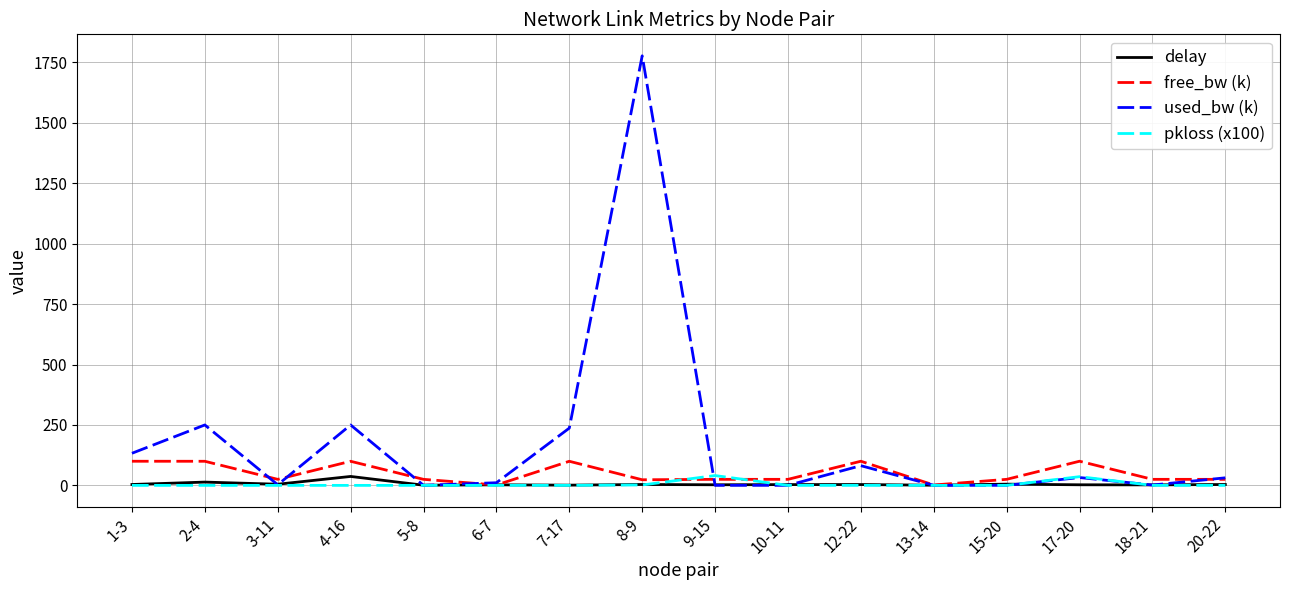

Which series has the largest range (max minus min)?

used_bw (k)